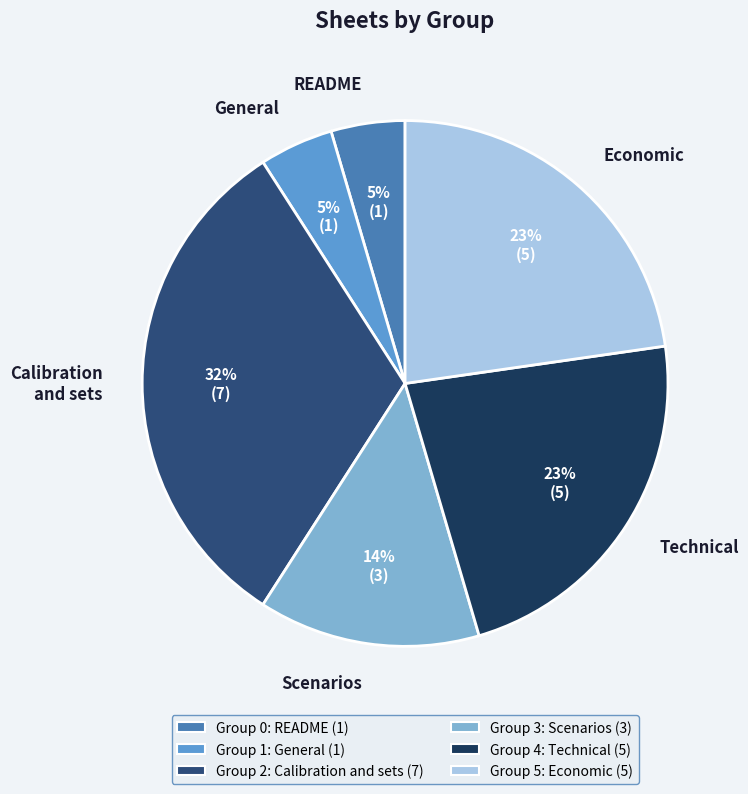

Which category has the biggest portion of the pie?

Calibration and sets